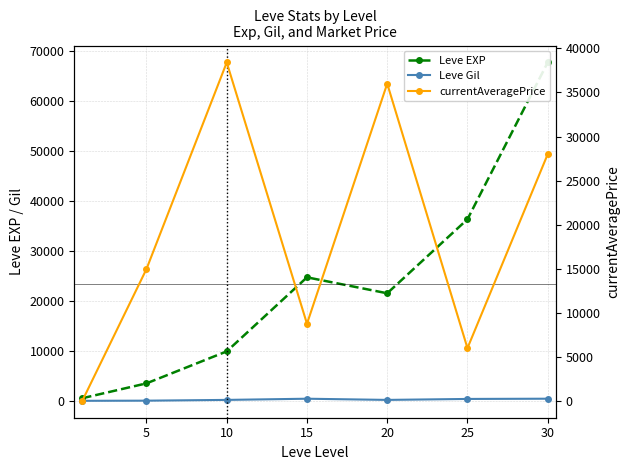

True or false: currentAveragePrice has a value of 23 at 0.

False